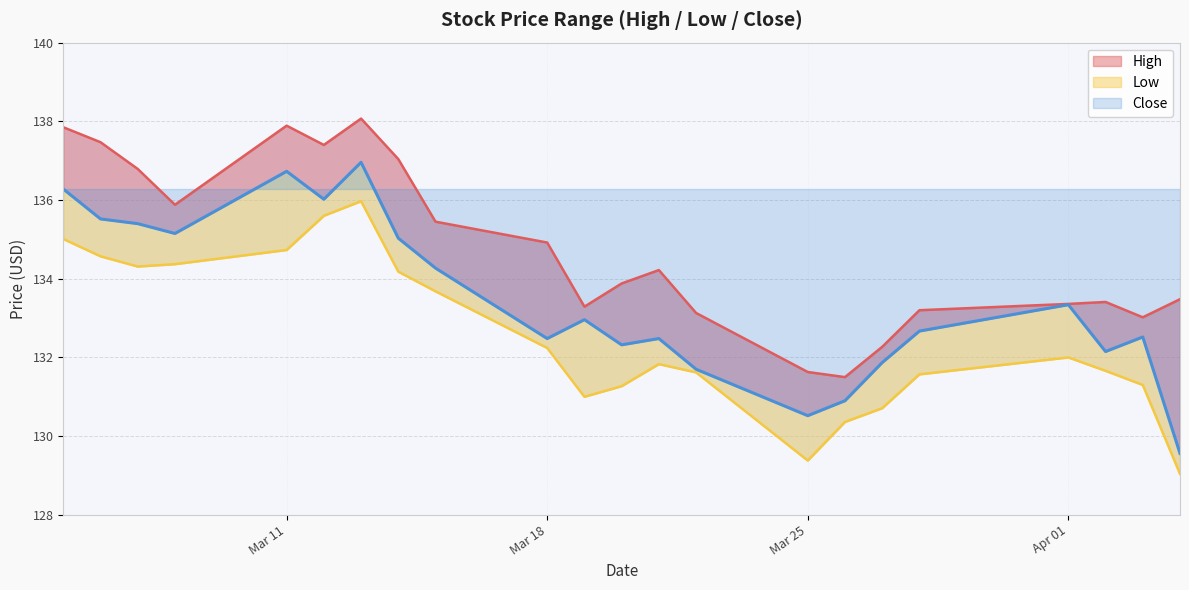

True or false: High and Close intersect in this chart.

False